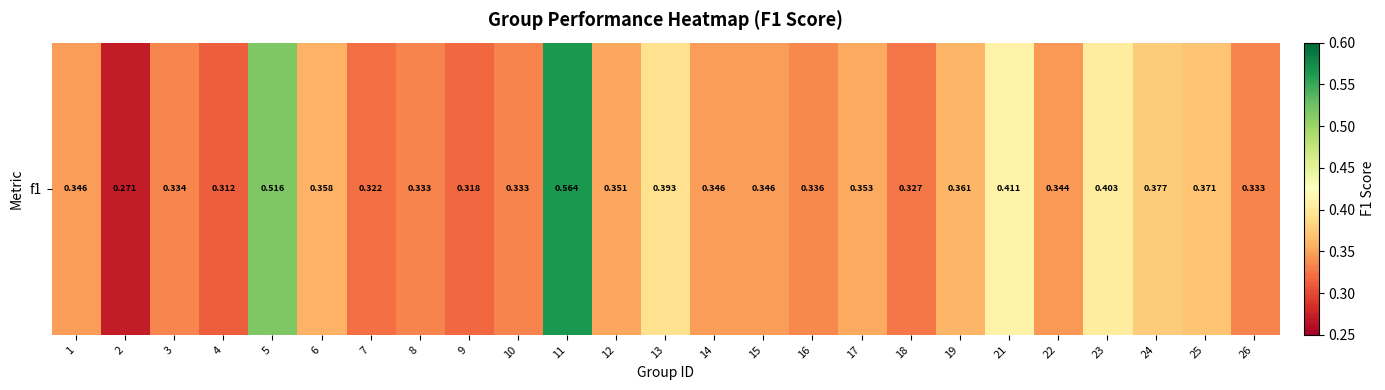

Which has a higher value, 8 or 19?

19